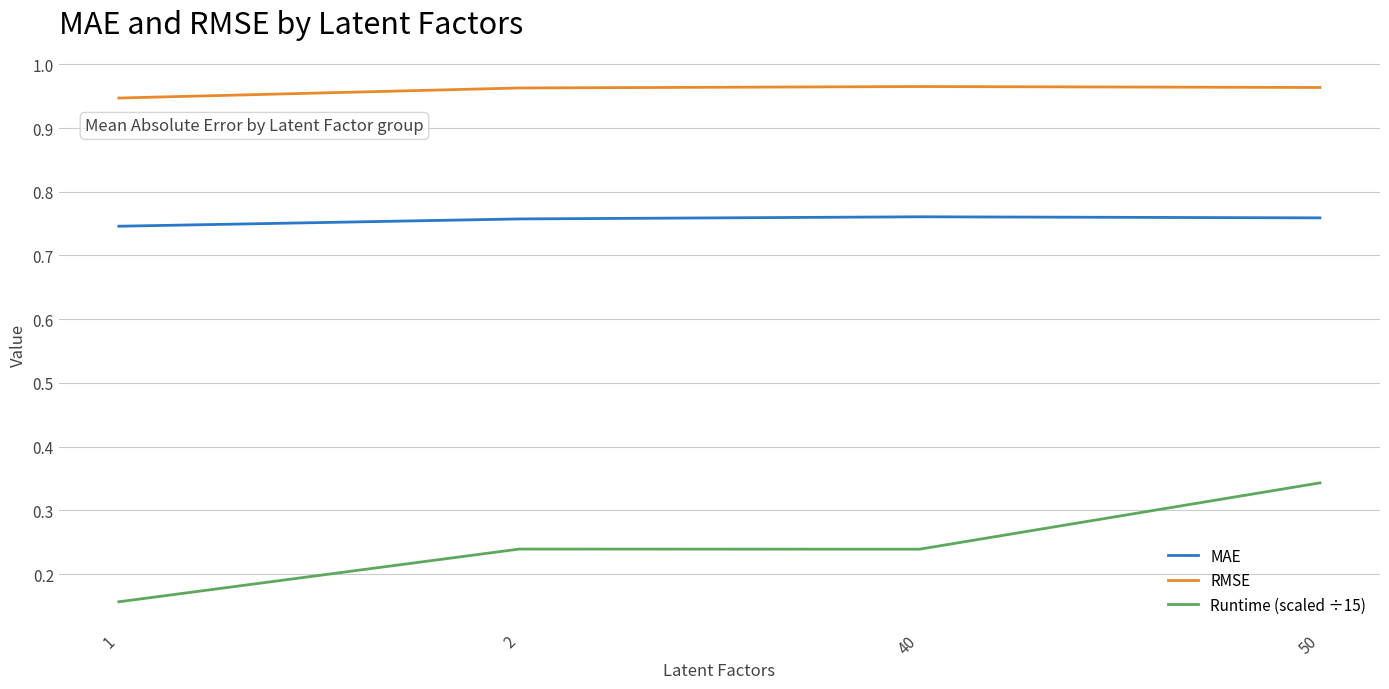

Which series has the largest total across all categories?

RMSE